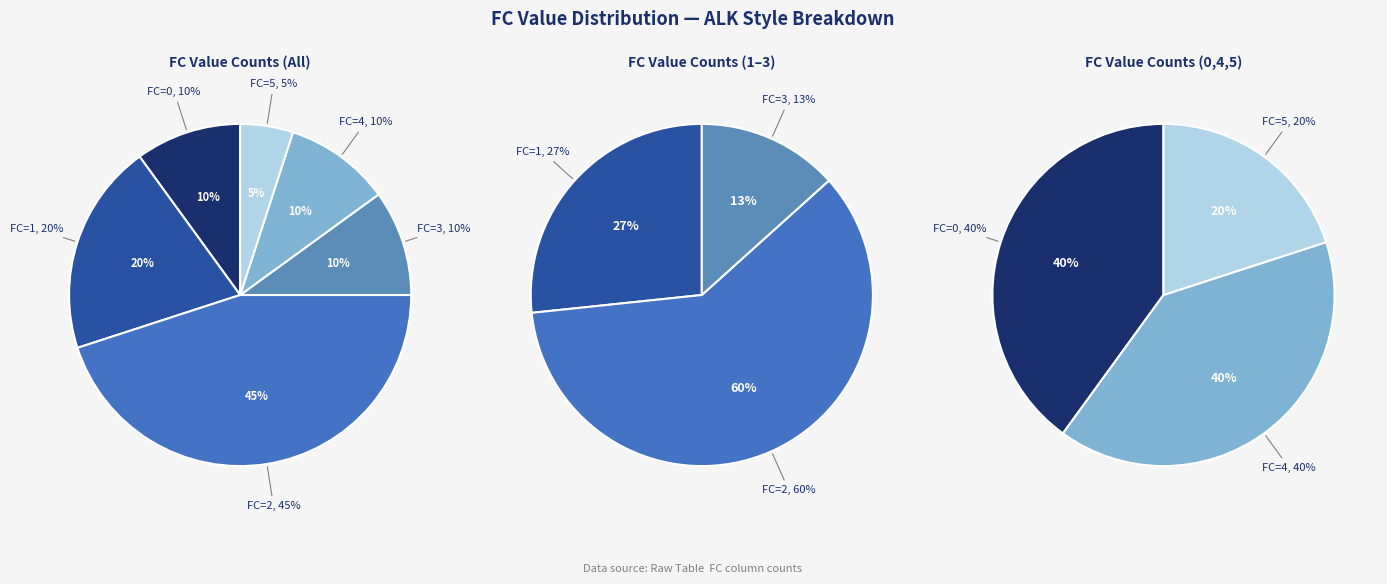

How many segments does this pie chart have?

6